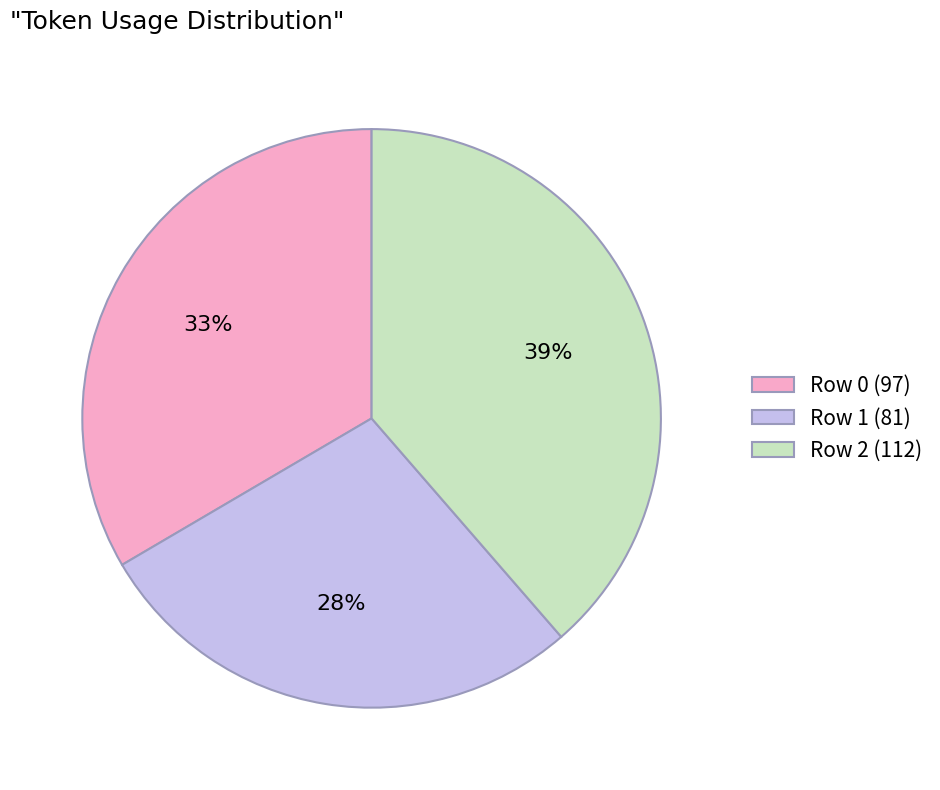

How many segments does this pie chart have?

3